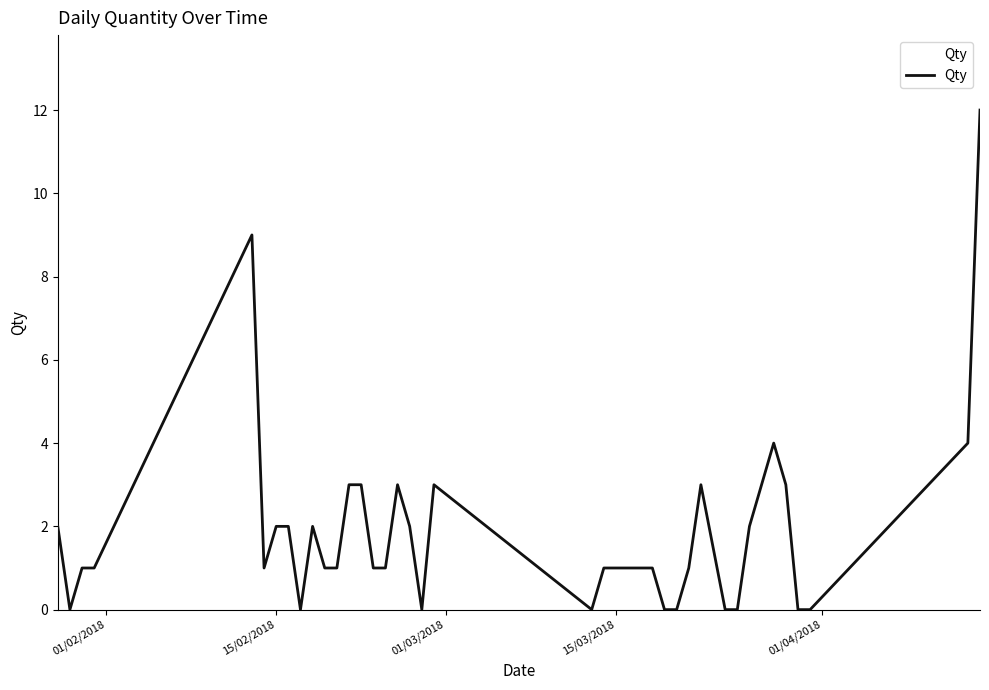

What is the greatest value displayed?

12